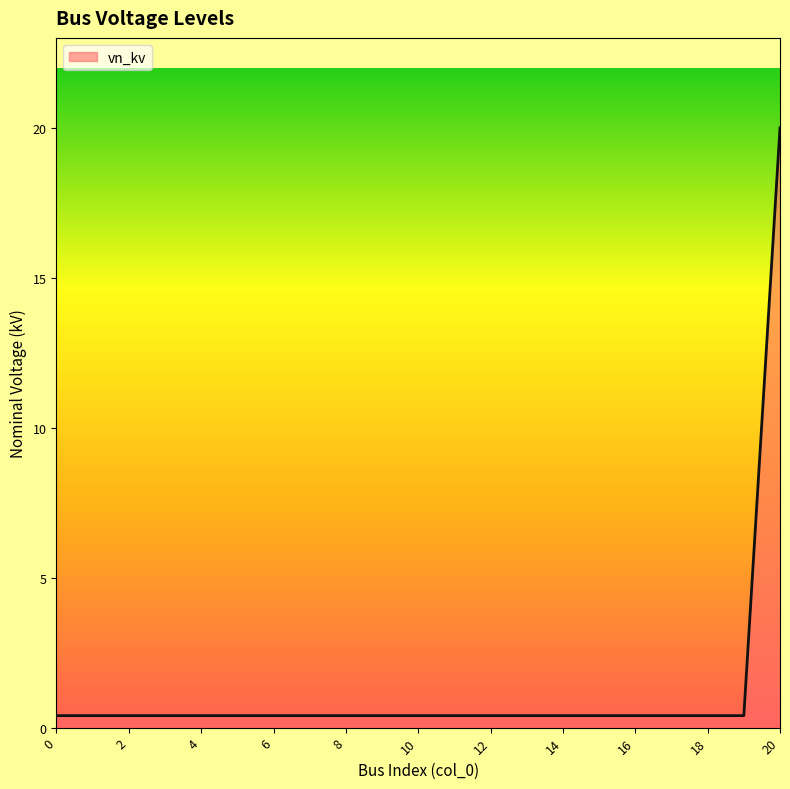

What is the smallest value displayed?

0.4